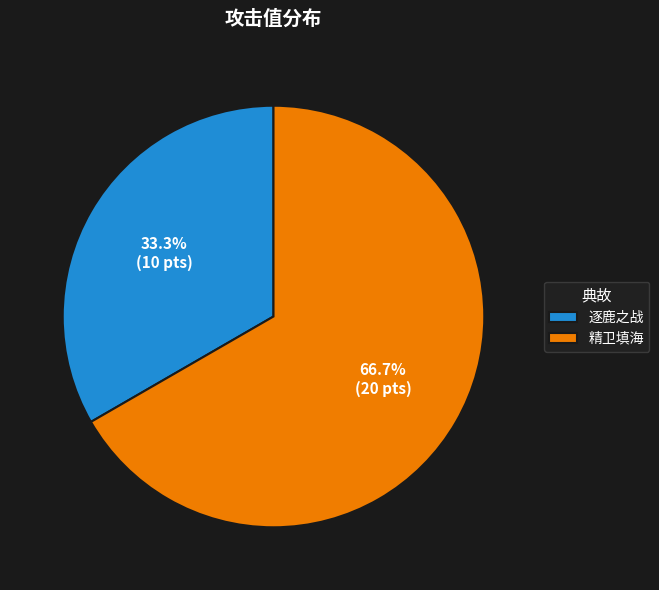

To the nearest percent, what is the average slice percentage?

50%